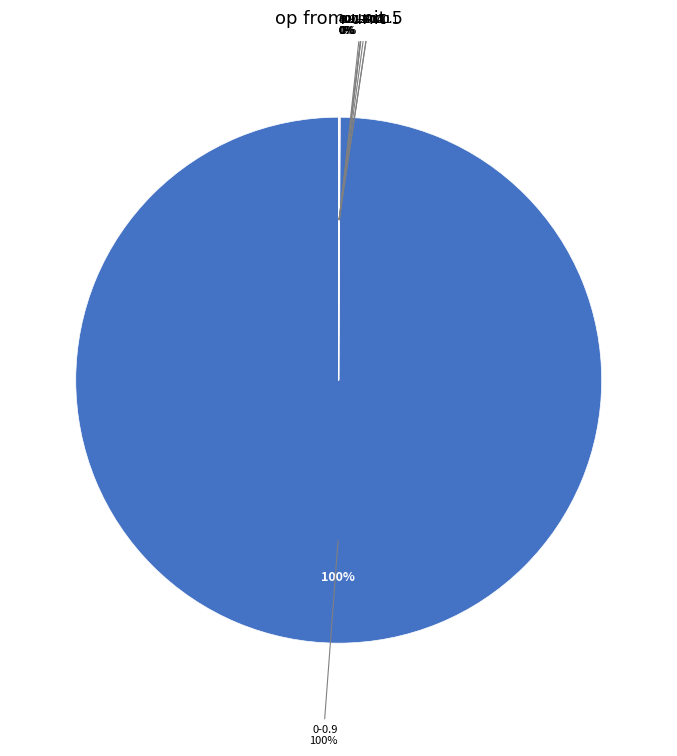

Which has a higher value, 100.1-120.1 or 60.1-80.1?

60.1-80.1